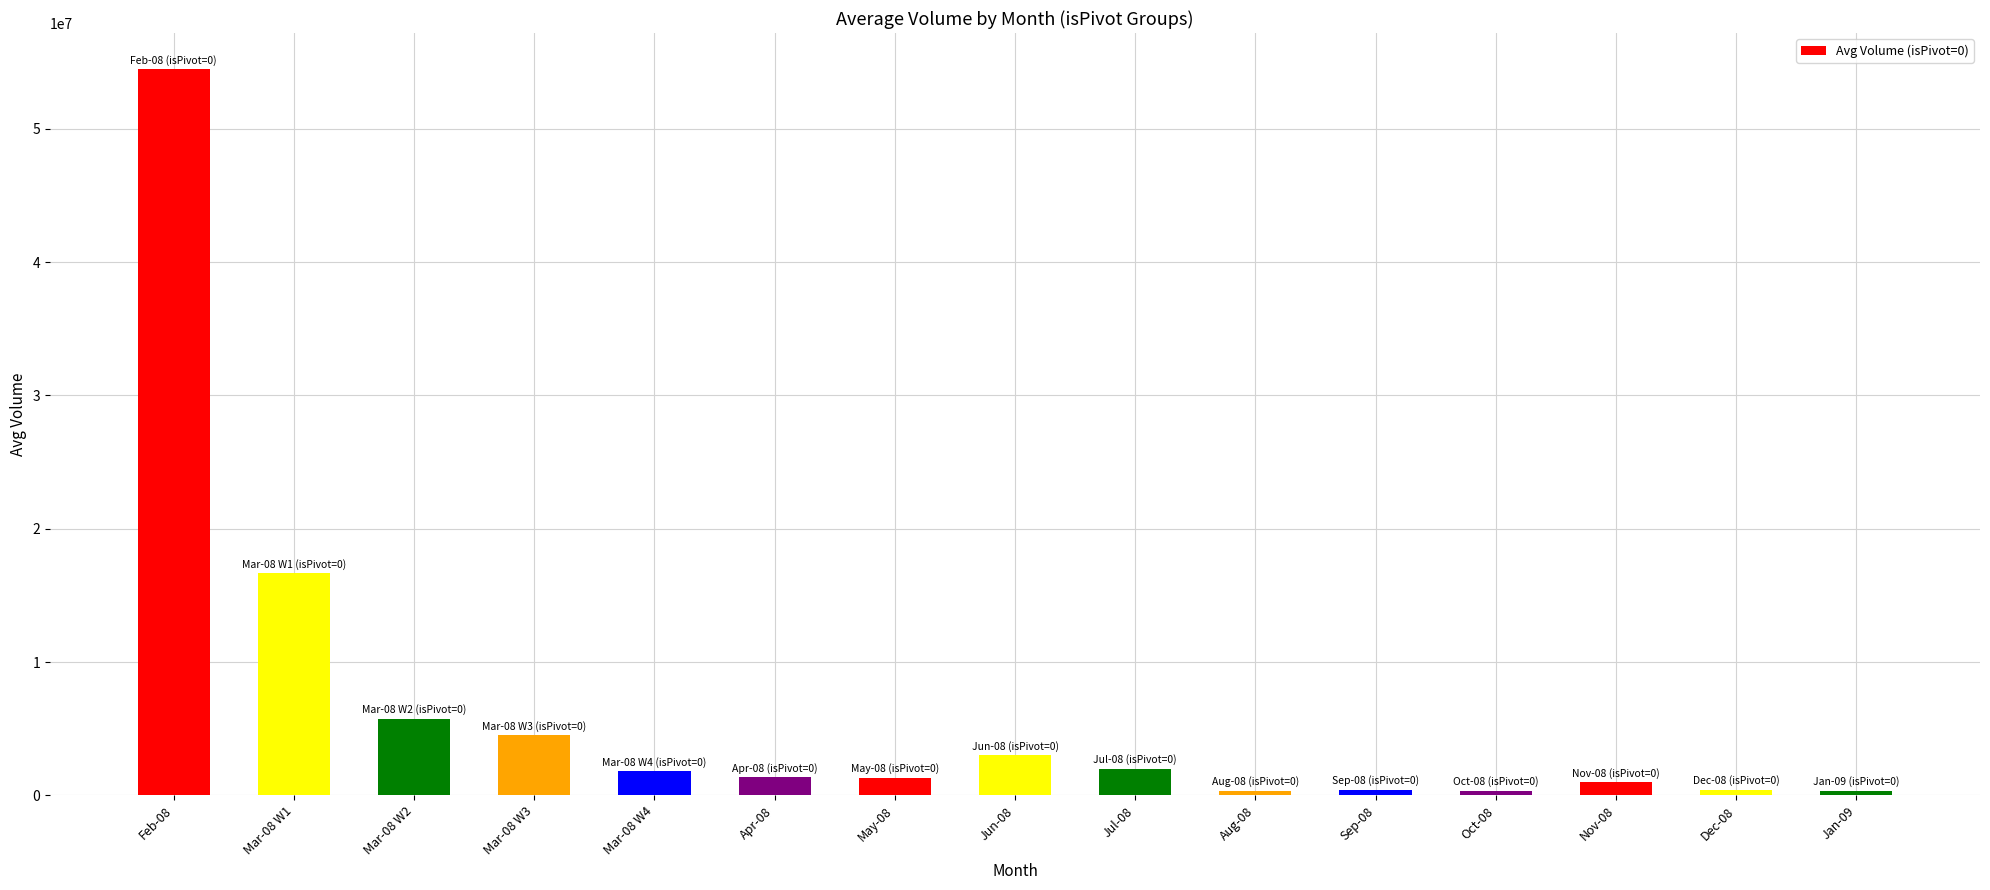

Count the number of categories in the chart.

15